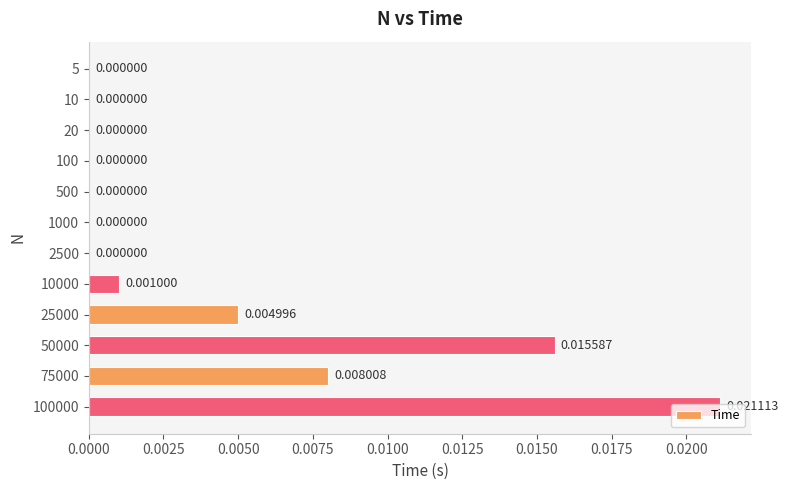

Which label corresponds to the largest value in the chart?

100000